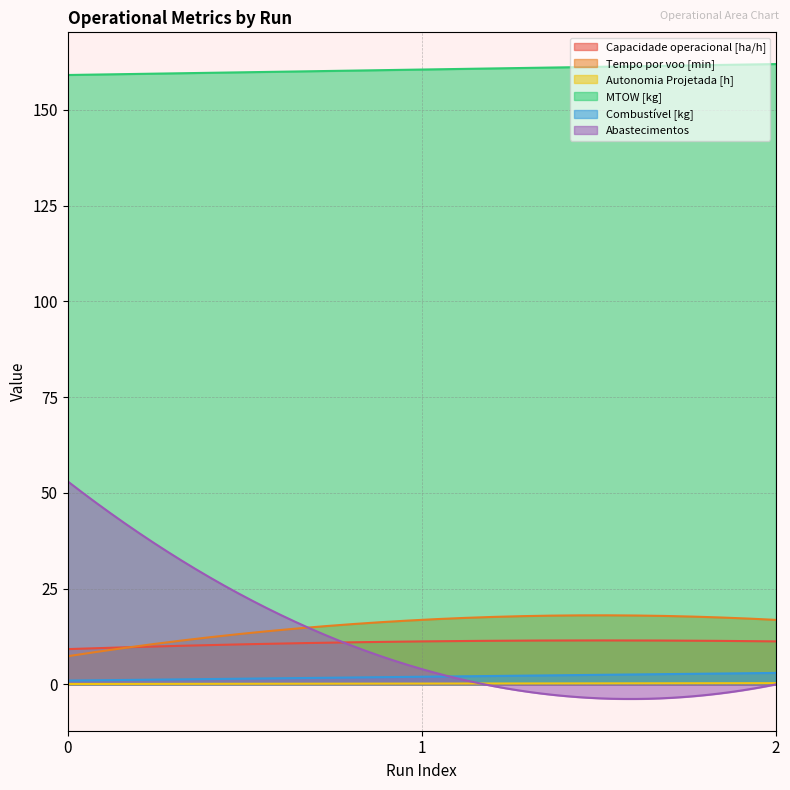

Reading left to right, list all the values displayed in this chart.

Capacidade operacional [ha/h]: 9.2	11.2	11.2
Tempo por voo [min]: 7.4	16.9	16.9
Autonomia Projetada [h]: 0.1	0.2	0.3
MTOW [kg]: 159.1	160.5	162.0
Combustível [kg]: 1.0	2.0	3.0
Abastecimentos: 53.0	4.0	0.0